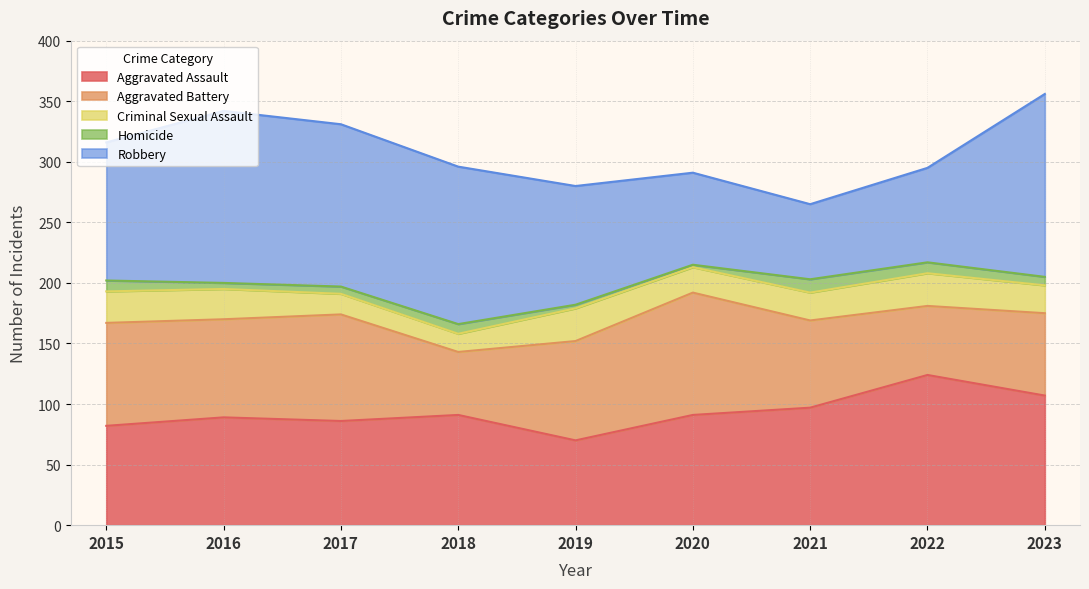

List the labels in order of Aggravated Assault value, largest first.

2022, 2023, 2021, 2018, 2020, 2016, 2017, 2015, 2019